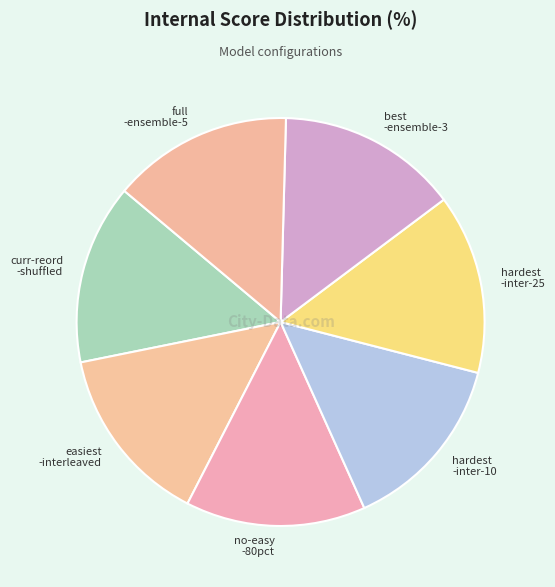

How many segments does this pie chart have?

7